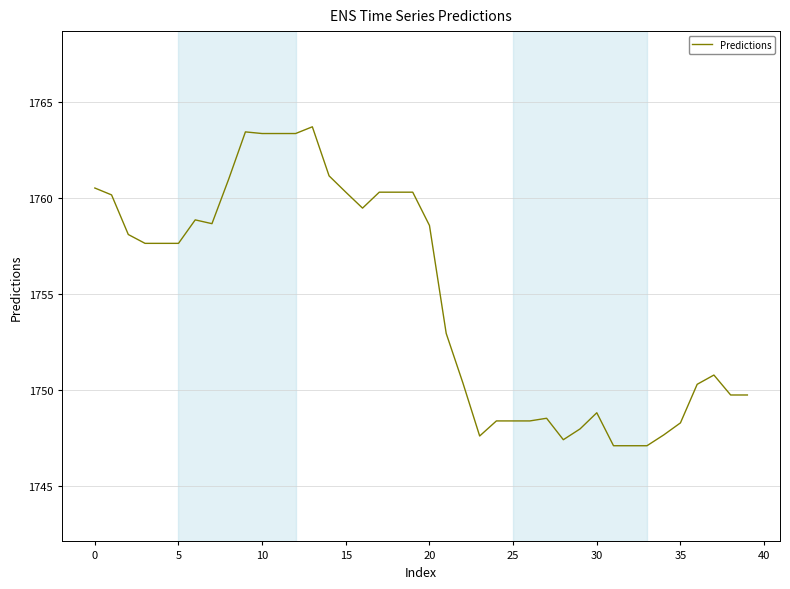

True or false: there are more than 1 points higher than both neighbors.

True